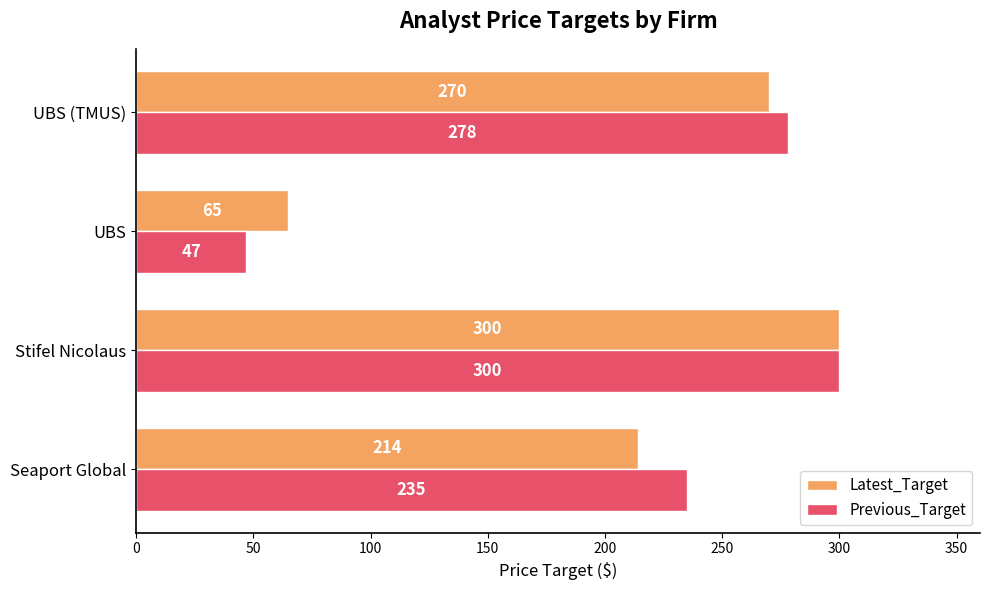

List the labels in order of Latest_Target value, smallest first.

UBS, Seaport Global, UBS (TMUS), Stifel Nicolaus